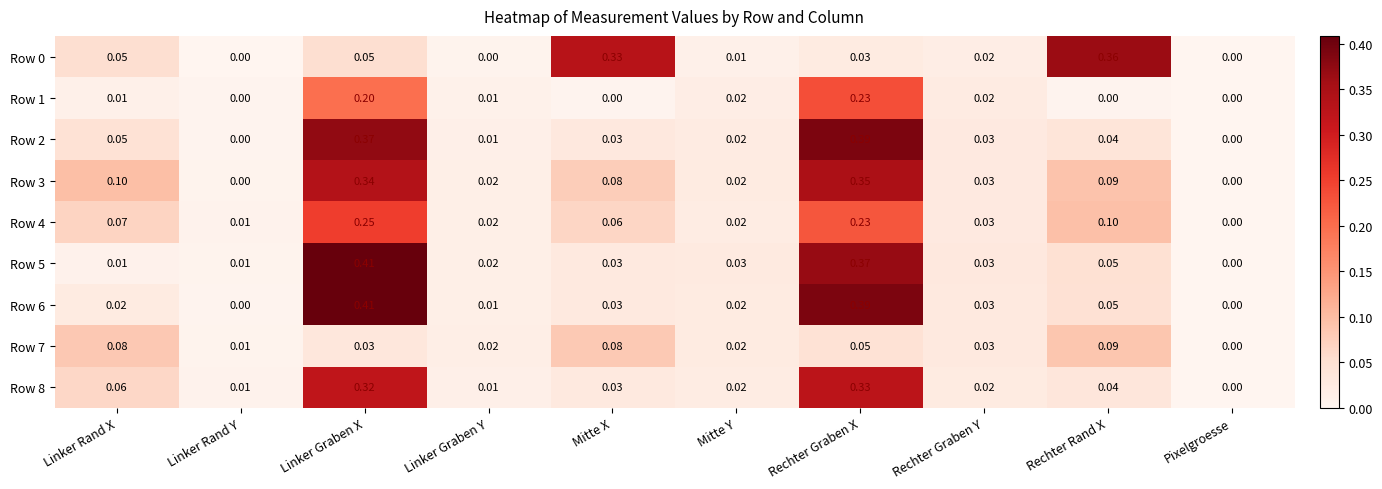

How many distinct data groups are displayed?

9